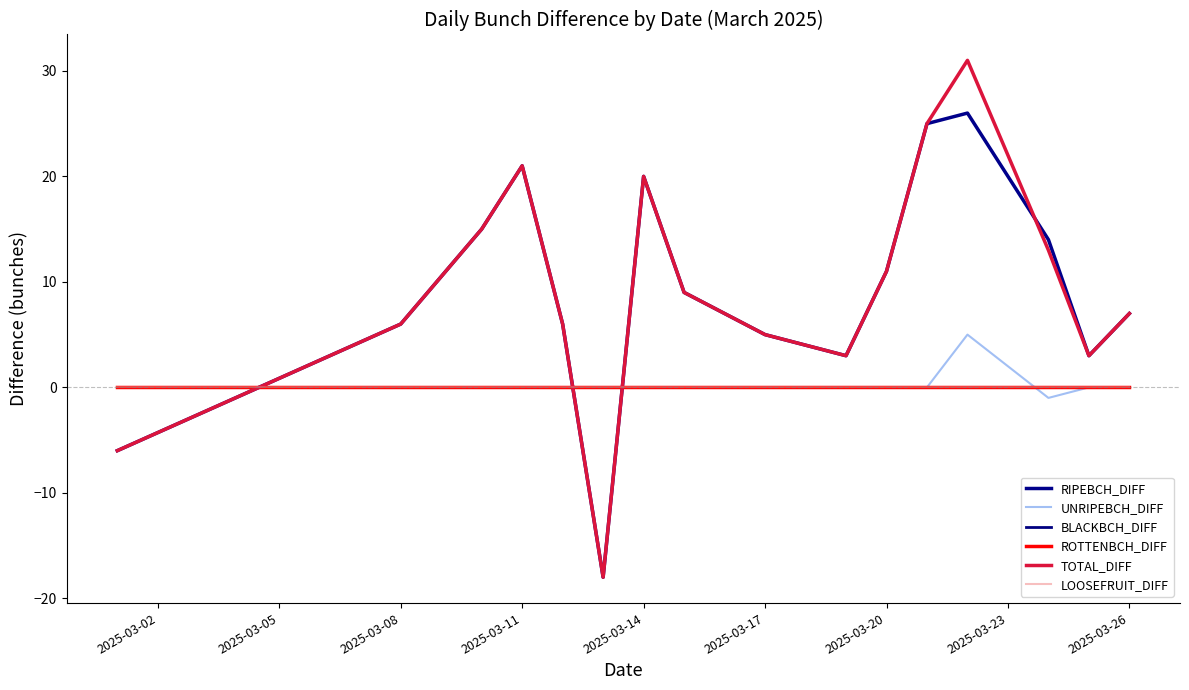

Is this an area chart (filled region under the line)?

No